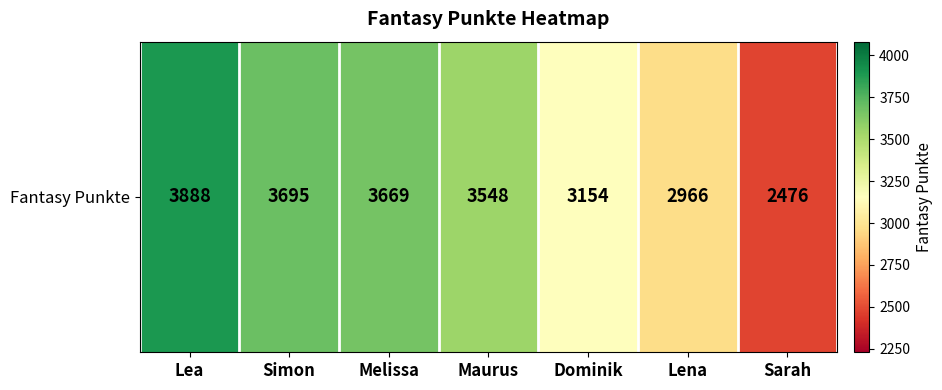

Which label corresponds to the smallest value in the chart?

Sarah